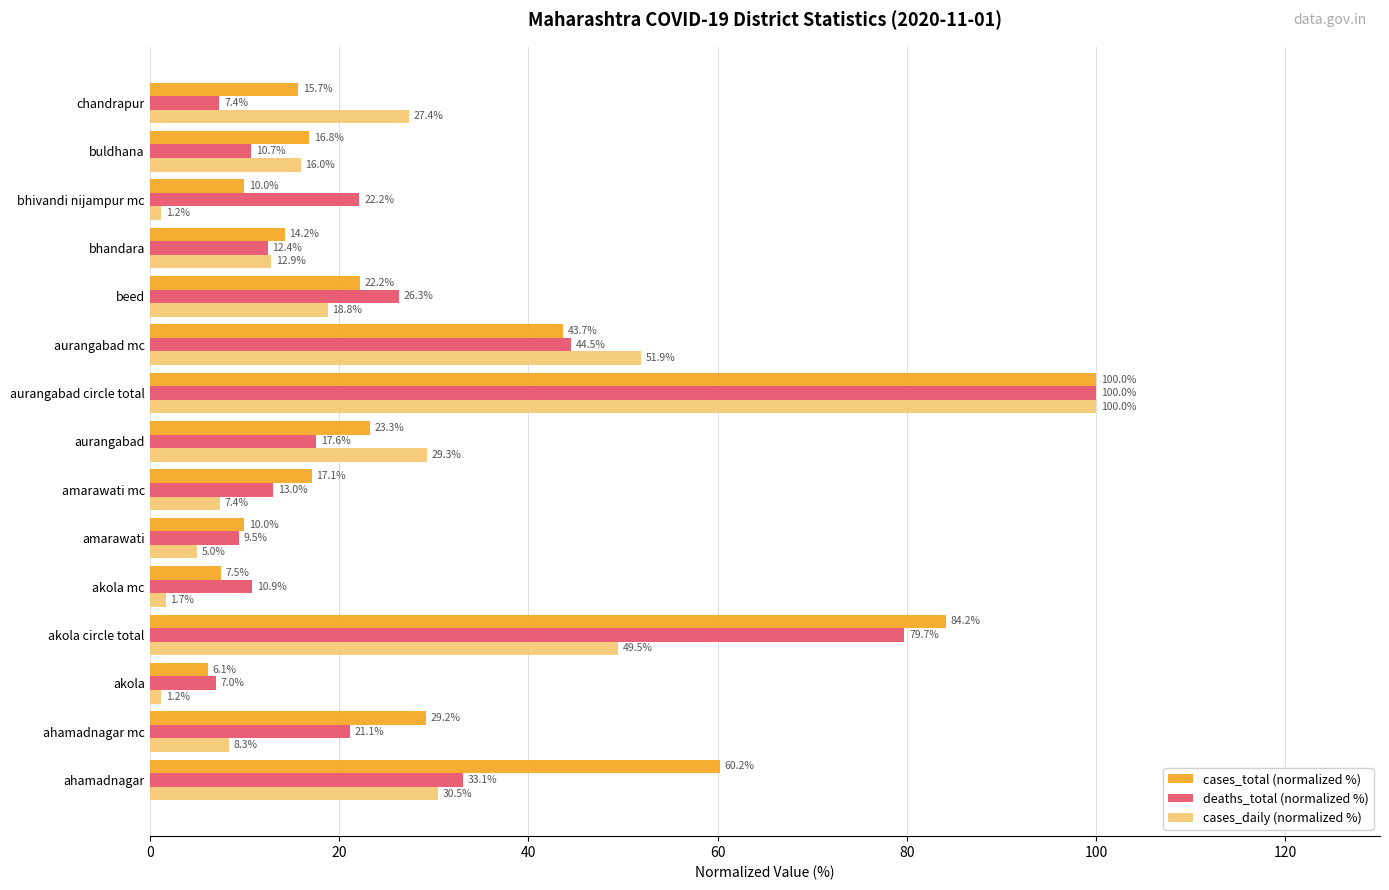

What is the sum of the deaths_total (normalized %) values at amarawati mc and aurangabad?

30.6